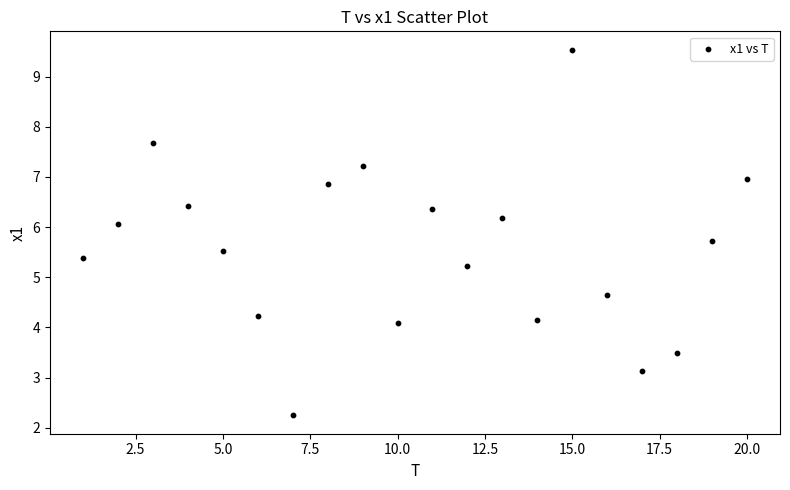

What is the range of X values (max minus min)?

19.0